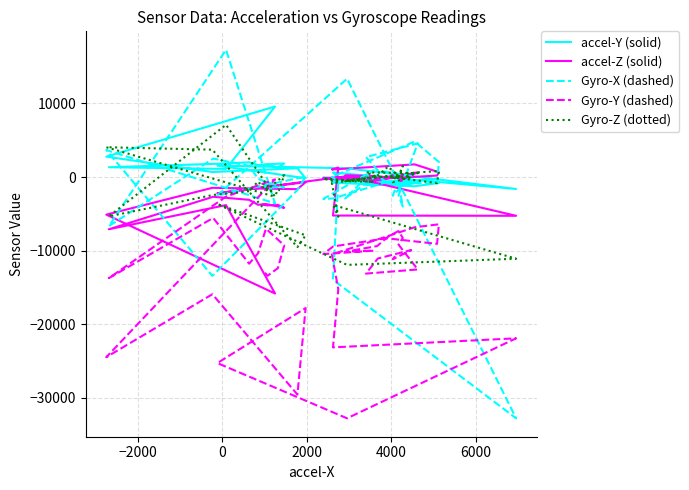

How many times do accel-Y (solid) and Gyro-X (dashed) cross each other?

22